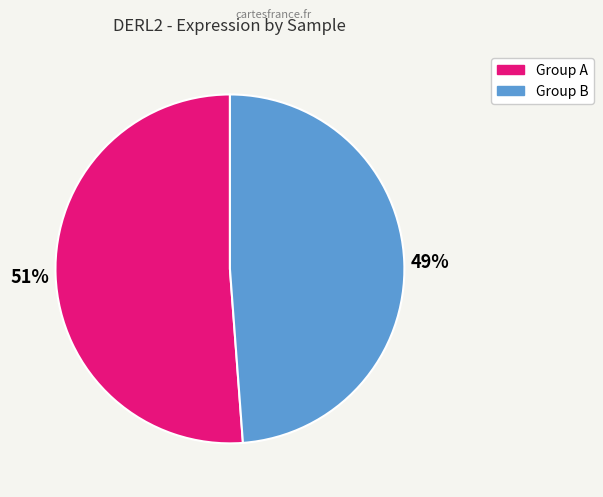

To the nearest percent, what is the difference between the largest and smallest slice percentages?

2%